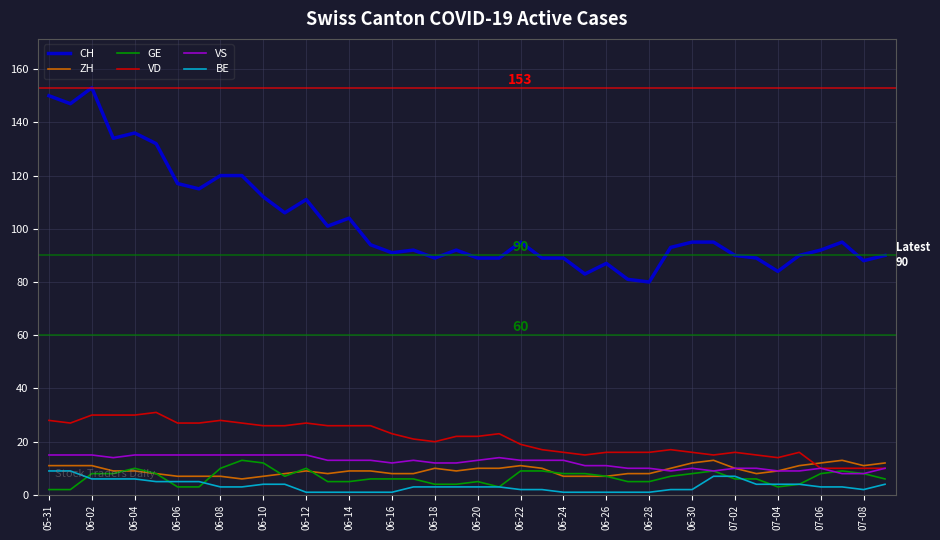

True or false: VD and BE cross at least once.

False